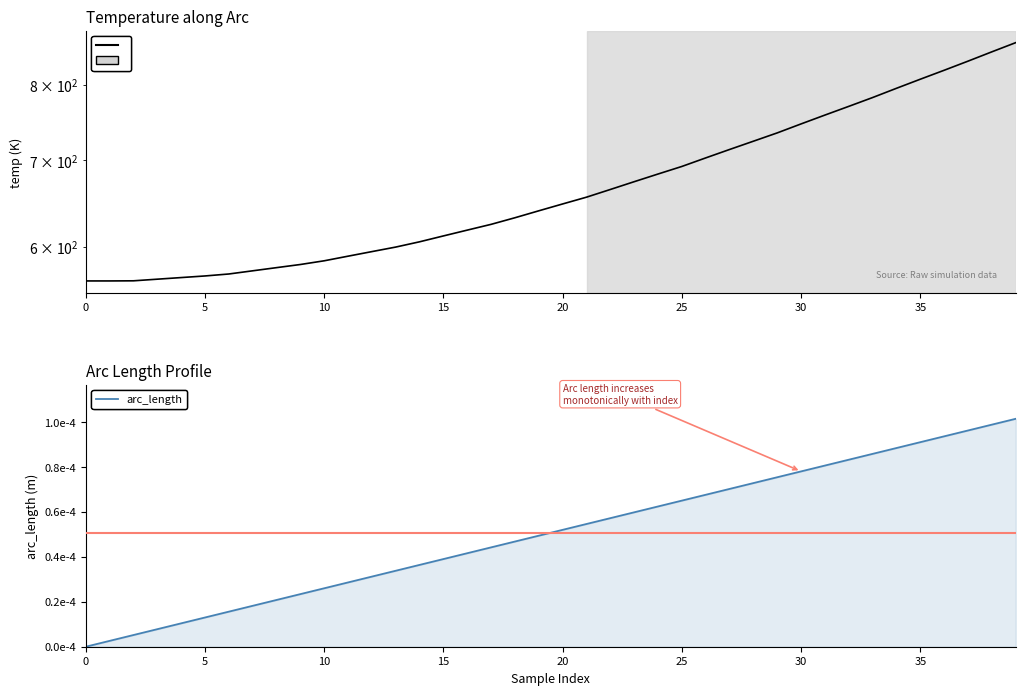

Which series has the largest range (max minus min)?

temp